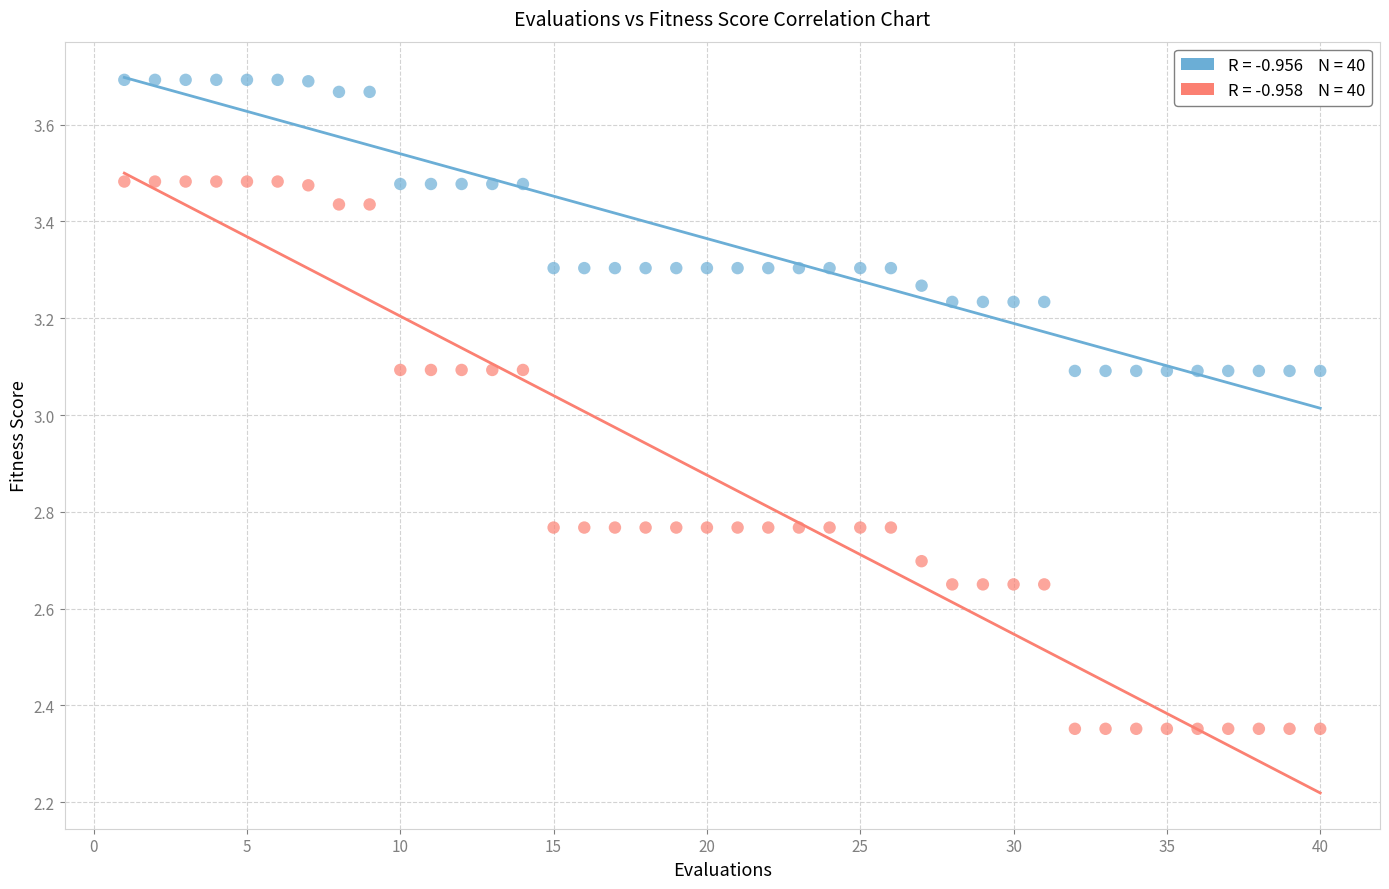

Across all data points, what is the range of Y values (max minus min)?

1.3